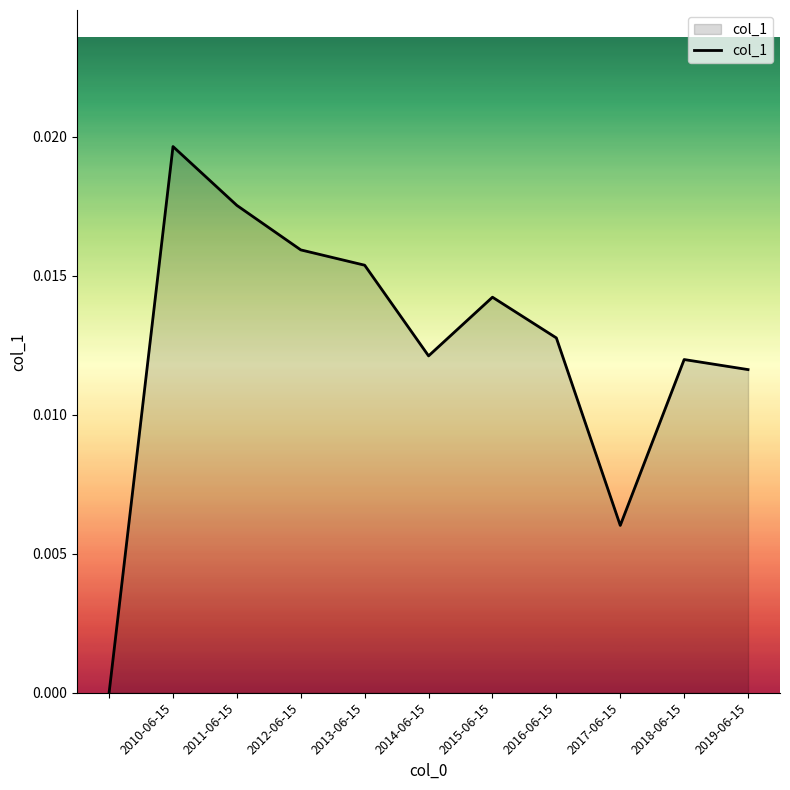

Which category has the highest value across all series?

2010-06-15